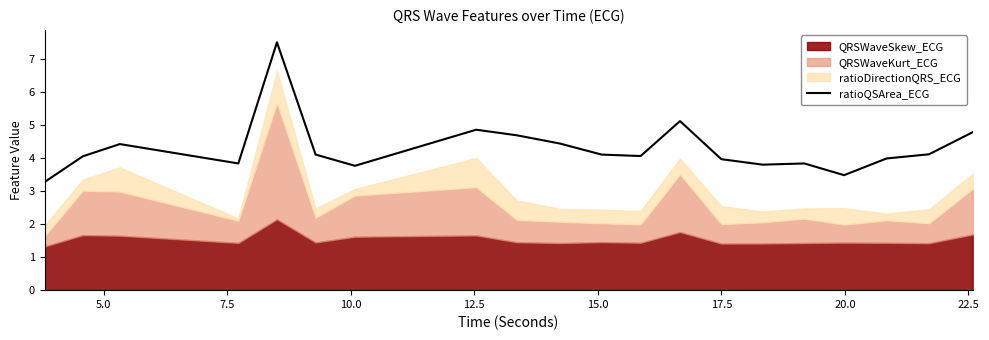

What is the average value?

4.3